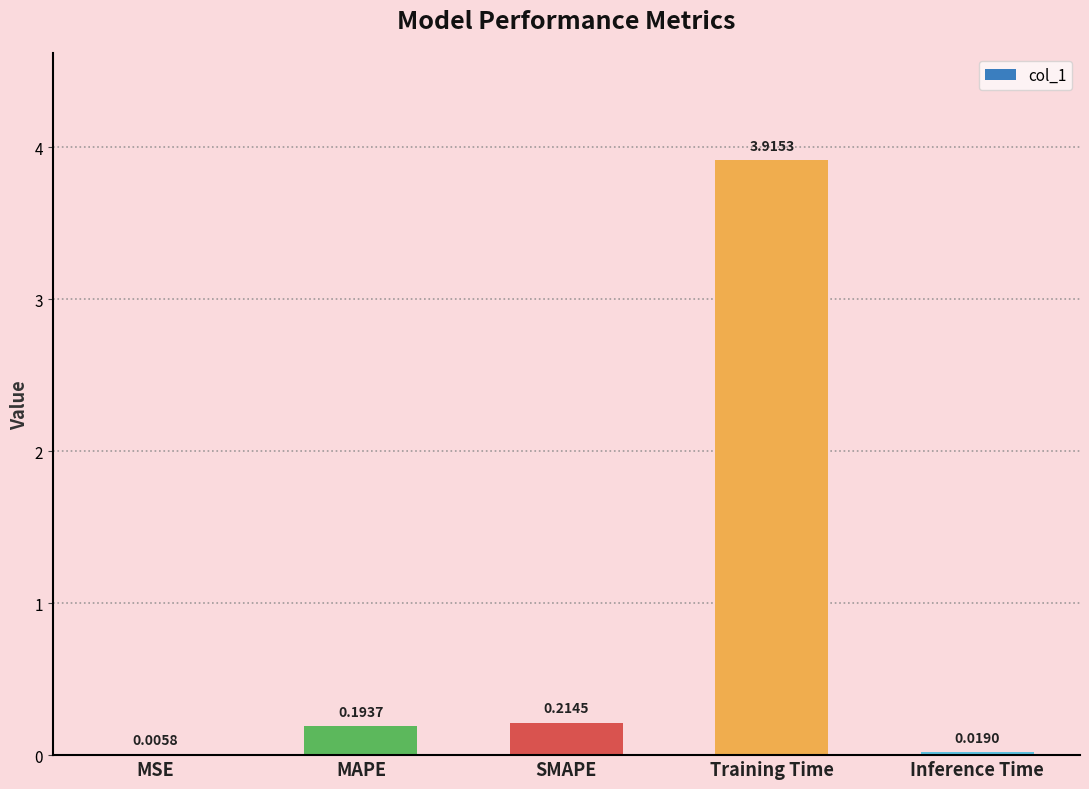

At which category does the chart reach its peak across all series?

Training Time